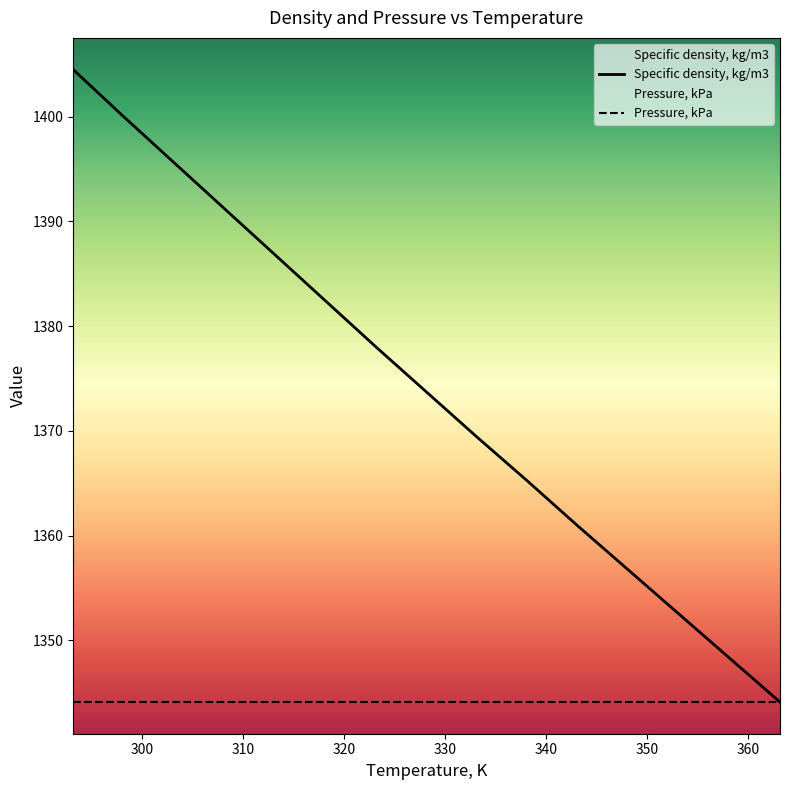

What is the minimum value shown in the chart?

1344.1